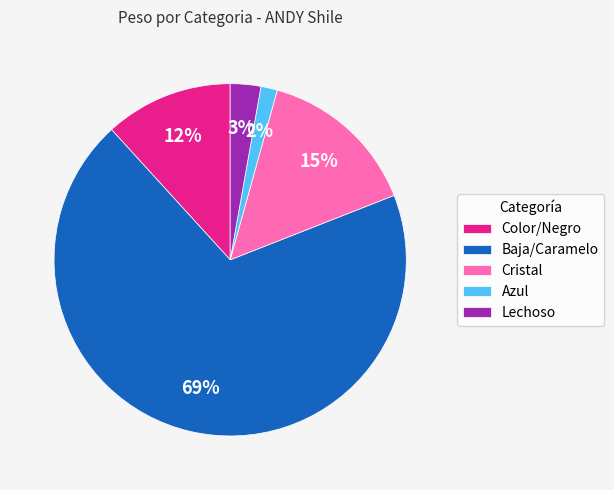

Is it true that Baja/Caramelo is 81% of the pie?

False